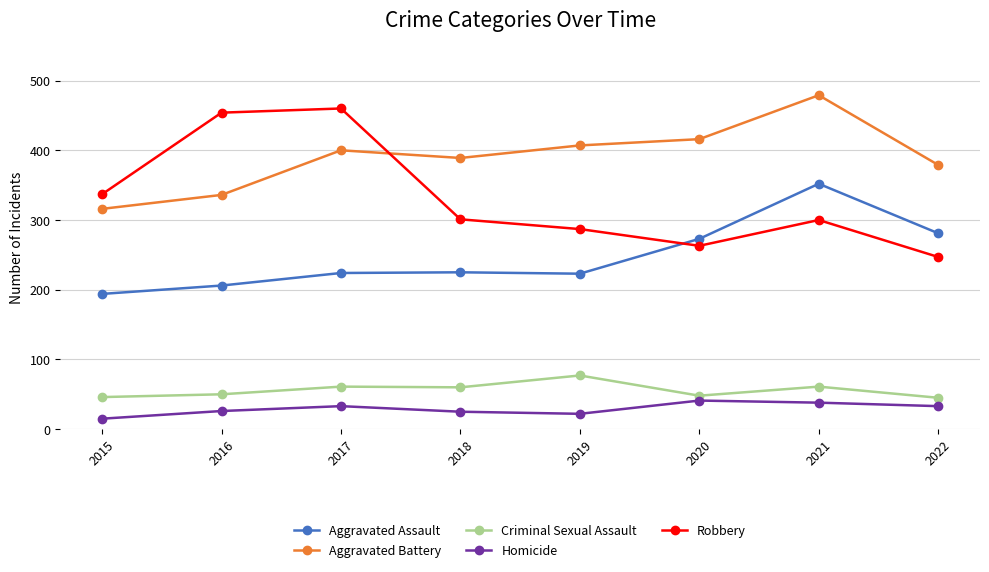

Count the number of data series in this chart.

5